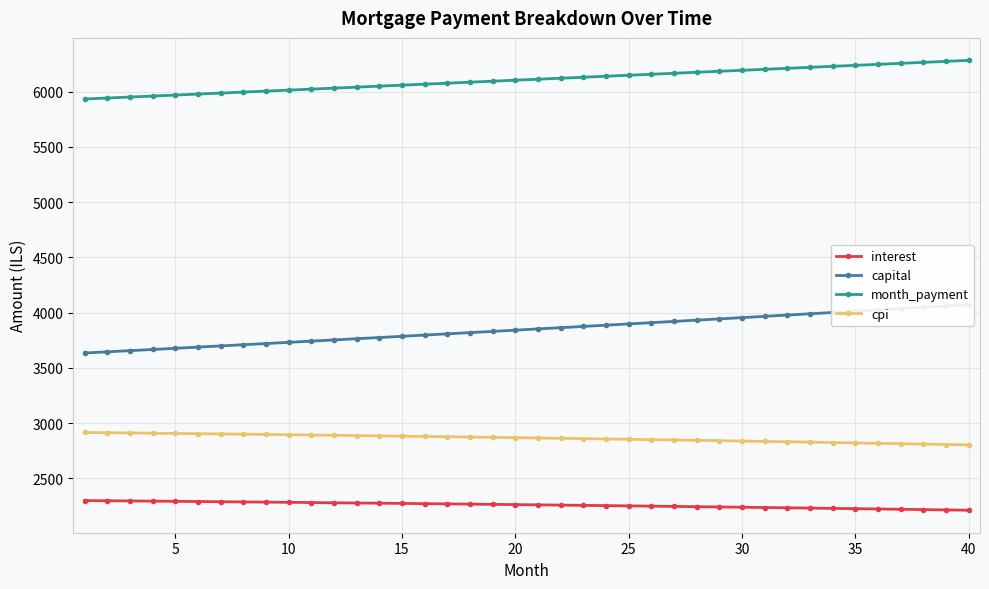

What is the greatest value displayed?

6281.8